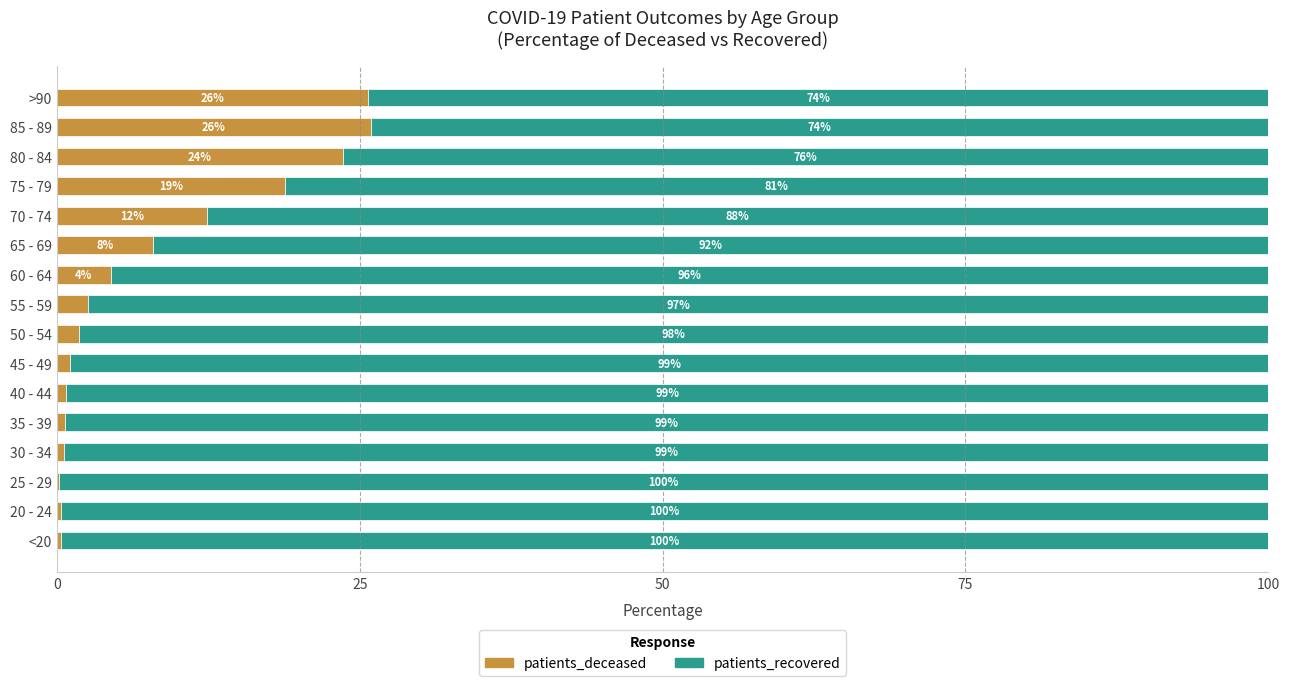

What is the maximum value for patients_deceased?

25.9